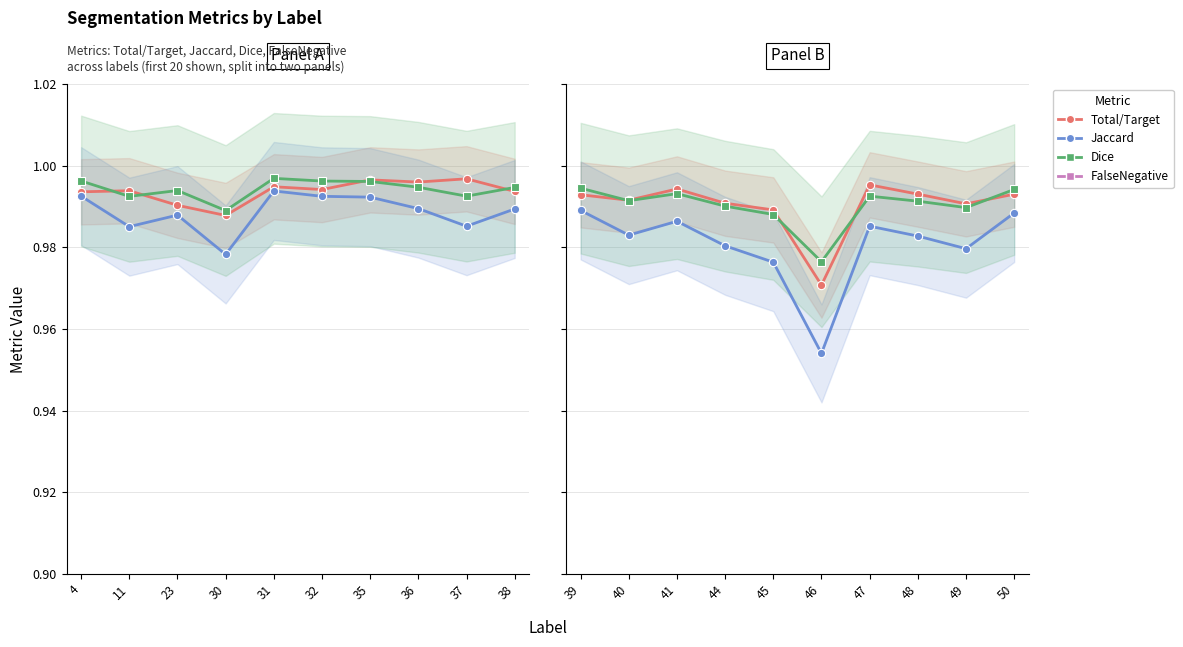

How many lines are shown in the chart?

4